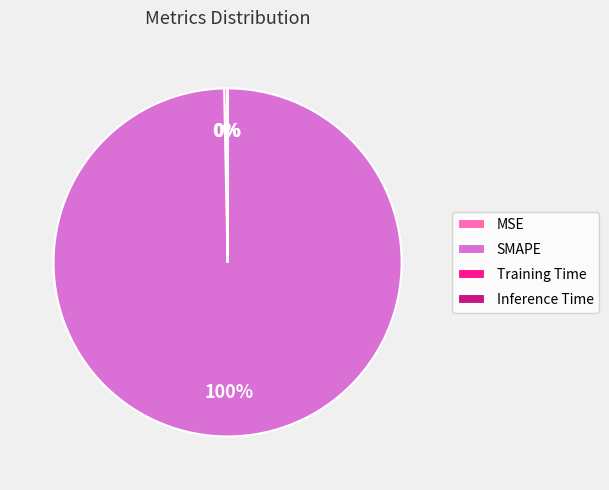

Is it true that MSE is 0% of the pie?

True